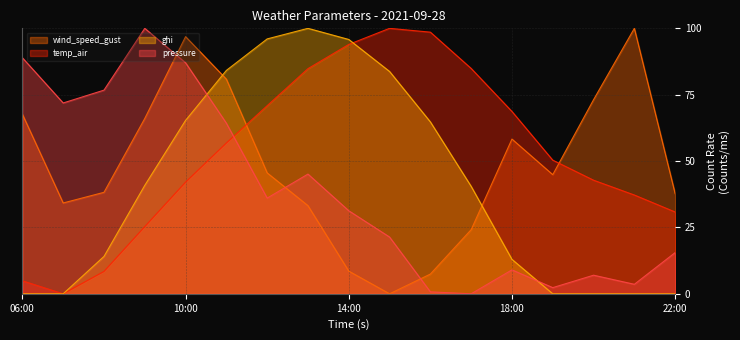

Does the chart display data point markers on the line(s)?

No